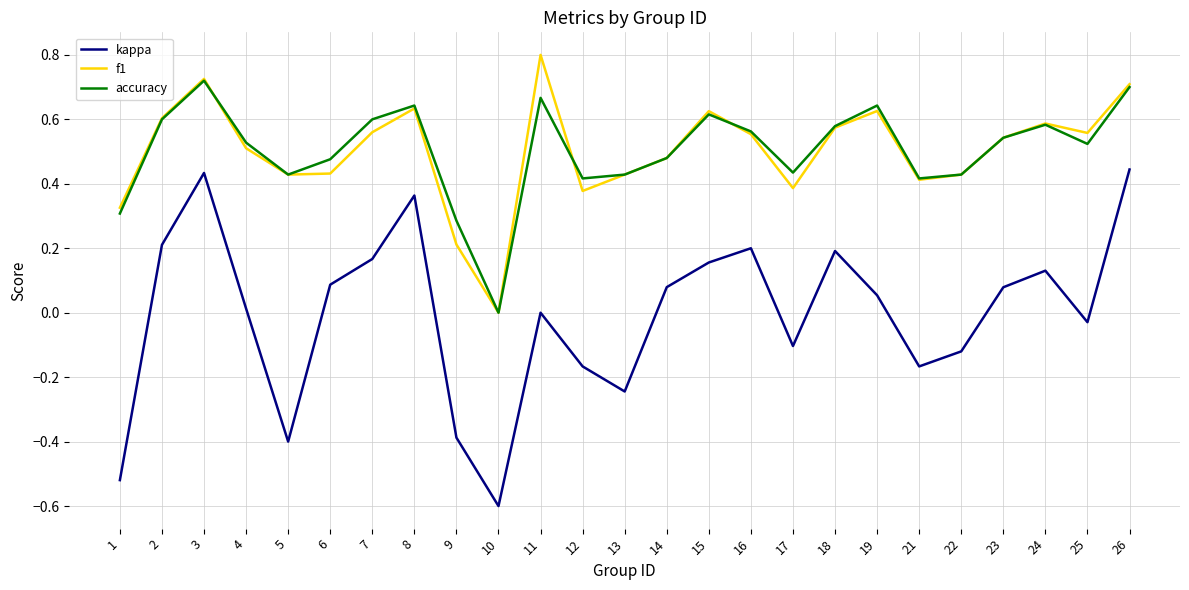

True or false: kappa and f1 intersect in this chart.

False